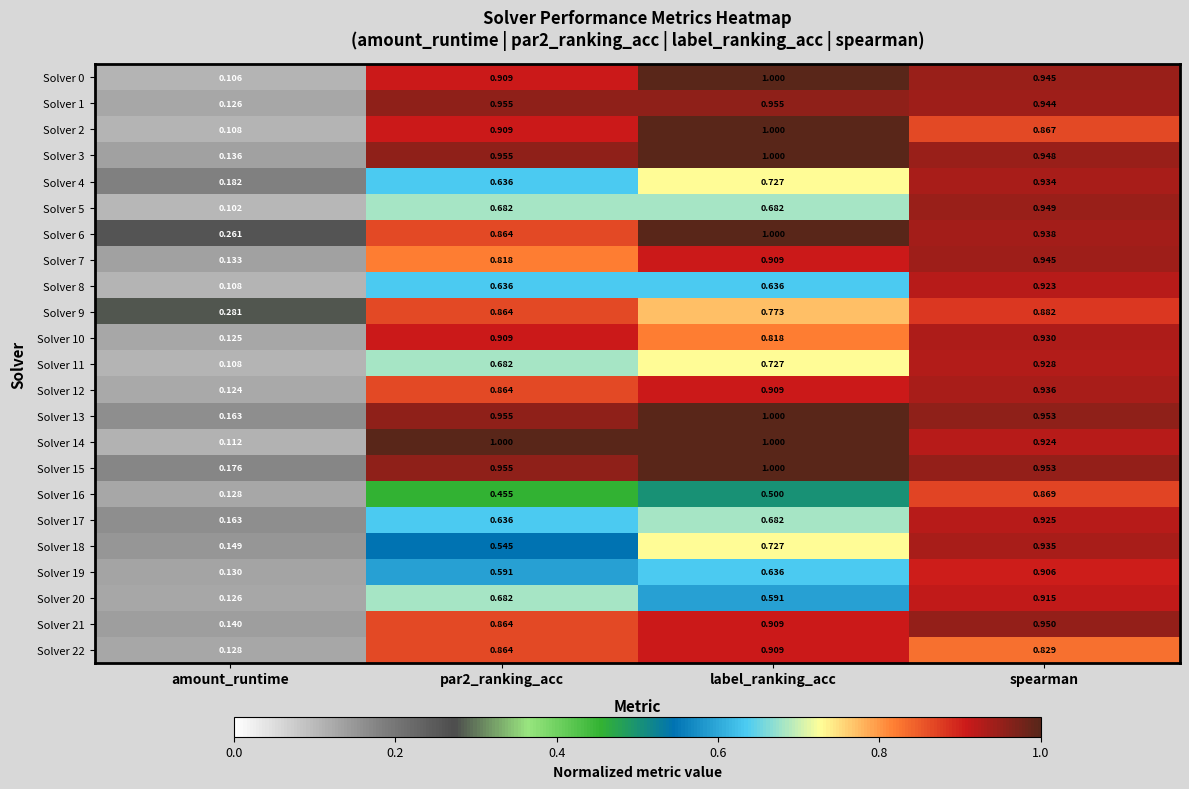

Where is Solver 12 nearest to the value 0?

amount_runtime